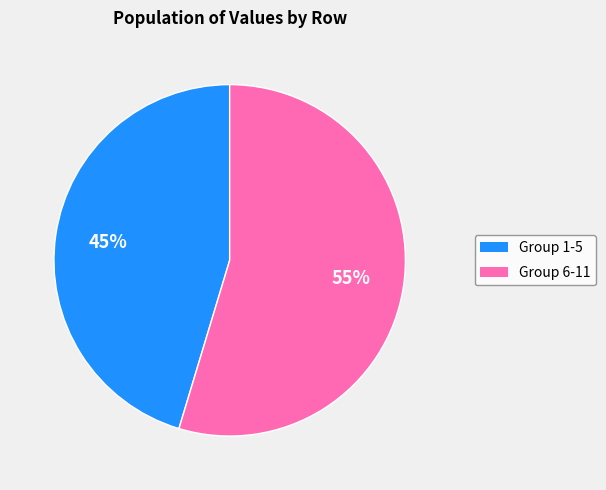

Is there a majority slice in this chart?

Yes